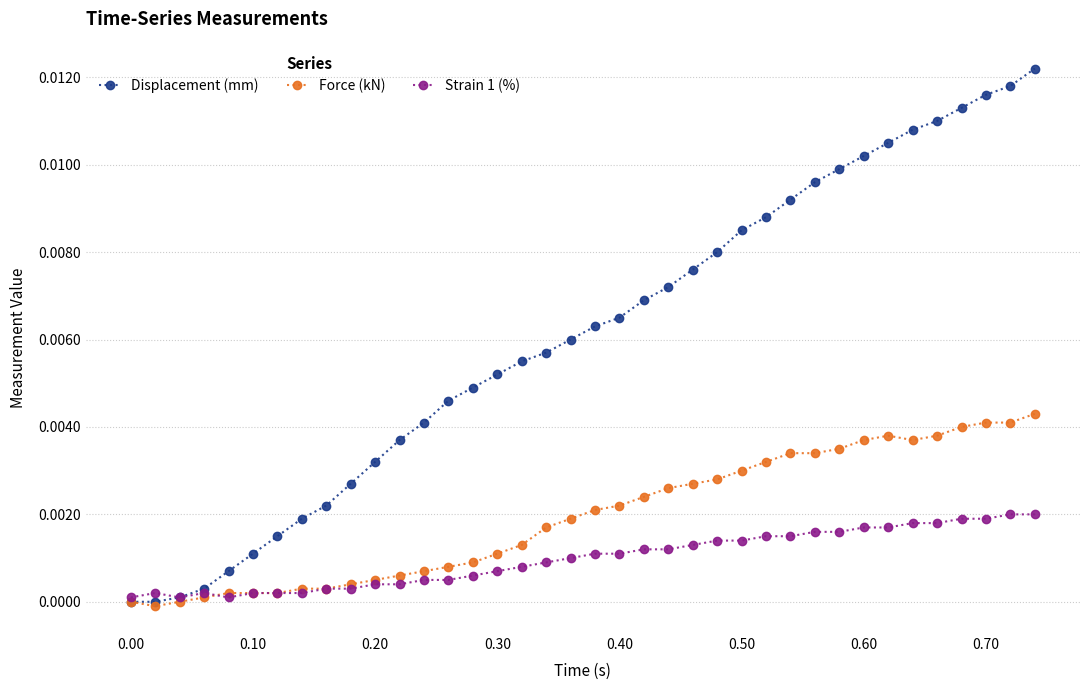

Does the chart have visible grid lines?

Yes